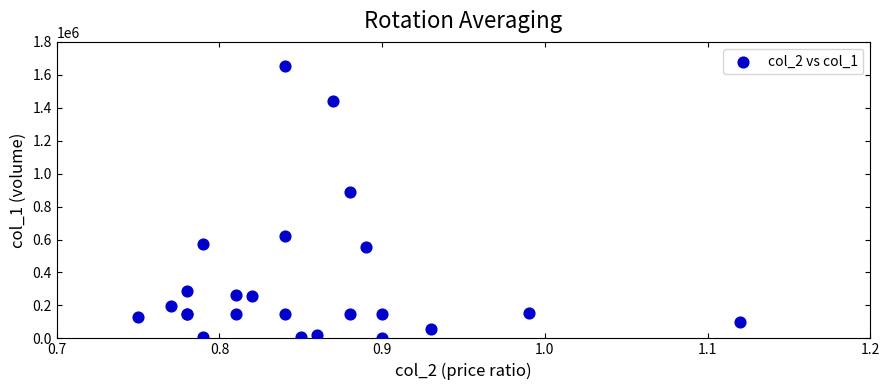

What Y value in the scatter plot is closest to 828500?

890000